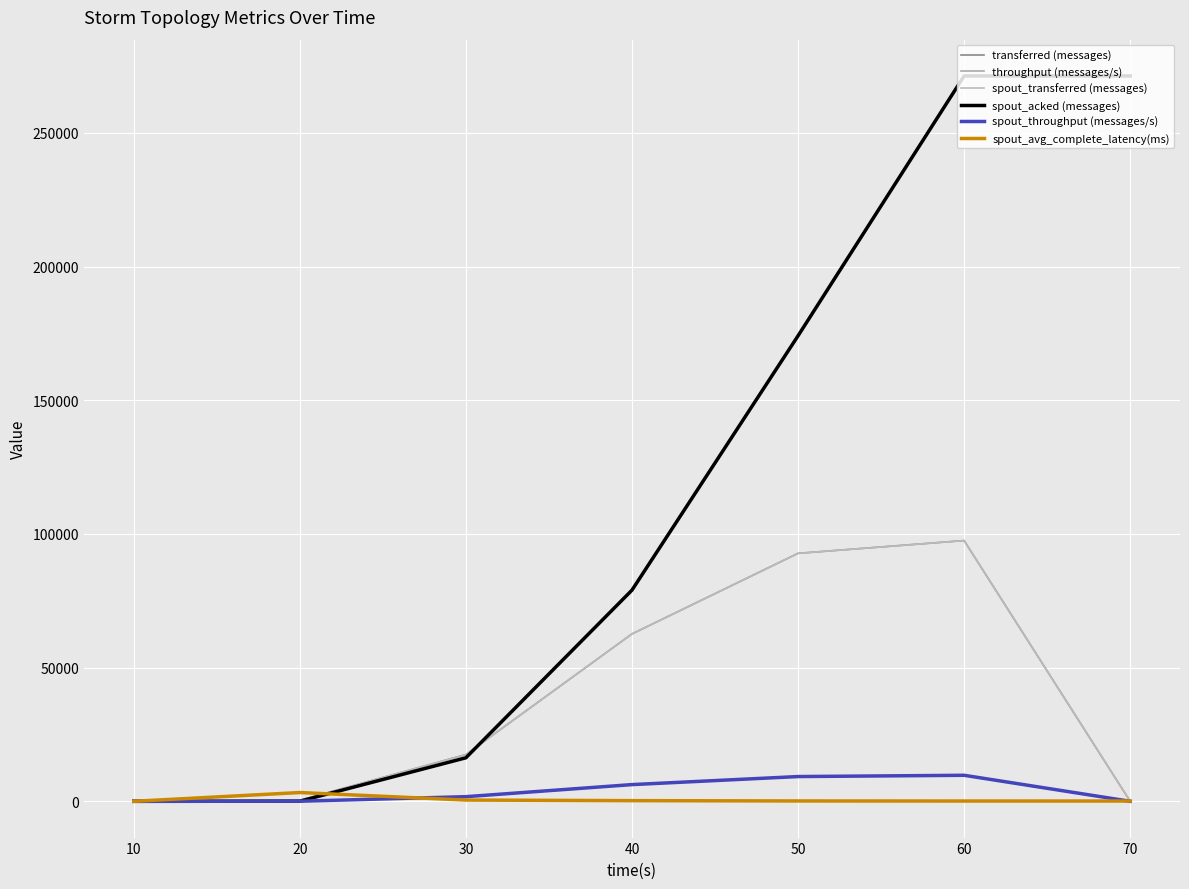

Between 40 and 30, which is larger?

40